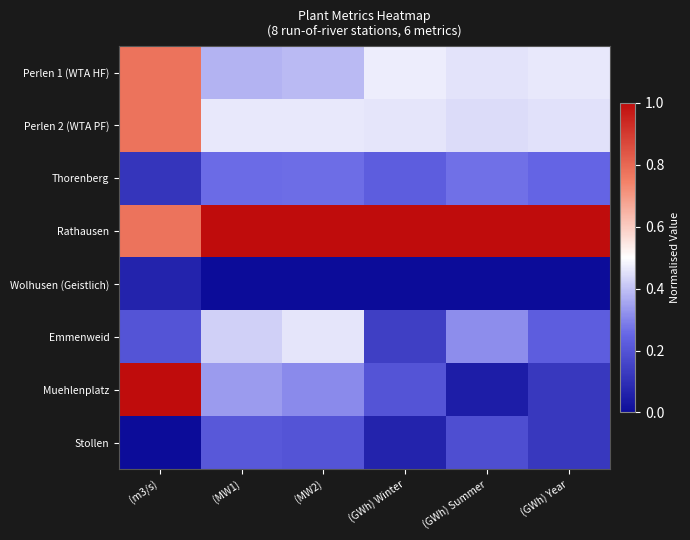

Reading left to right, list all the values displayed in this chart.

Perlen 1 (WTA HF): (m3/s)=0.8	(MW1)=0.4	(MW2)=0.4	(GWh) Winter=0.5	(GWh) Summer=0.5	(GWh) Year=0.5
Perlen 2 (WTA PF): (m3/s)=0.8	(MW1)=0.5	(MW2)=0.5	(GWh) Winter=0.5	(GWh) Summer=0.4	(GWh) Year=0.5
Thorenberg: (m3/s)=0.1	(MW1)=0.3	(MW2)=0.3	(GWh) Winter=0.2	(GWh) Summer=0.3	(GWh) Year=0.2
Rathausen: (m3/s)=0.8	(MW1)=1.0	(MW2)=1.0	(GWh) Winter=1.0	(GWh) Summer=1.0	(GWh) Year=1.0
Wolhusen (Geistlich): (m3/s)=0.1	(MW1)=0.0	(MW2)=0.0	(GWh) Winter=0.0	(GWh) Summer=0.0	(GWh) Year=0.0
Emmenweid: (m3/s)=0.2	(MW1)=0.4	(MW2)=0.5	(GWh) Winter=0.1	(GWh) Summer=0.3	(GWh) Year=0.2
Muehlenplatz: (m3/s)=1.0	(MW1)=0.3	(MW2)=0.3	(GWh) Winter=0.2	(GWh) Summer=0.1	(GWh) Year=0.1
Stollen: (m3/s)=0.0	(MW1)=0.2	(MW2)=0.2	(GWh) Winter=0.1	(GWh) Summer=0.2	(GWh) Year=0.1